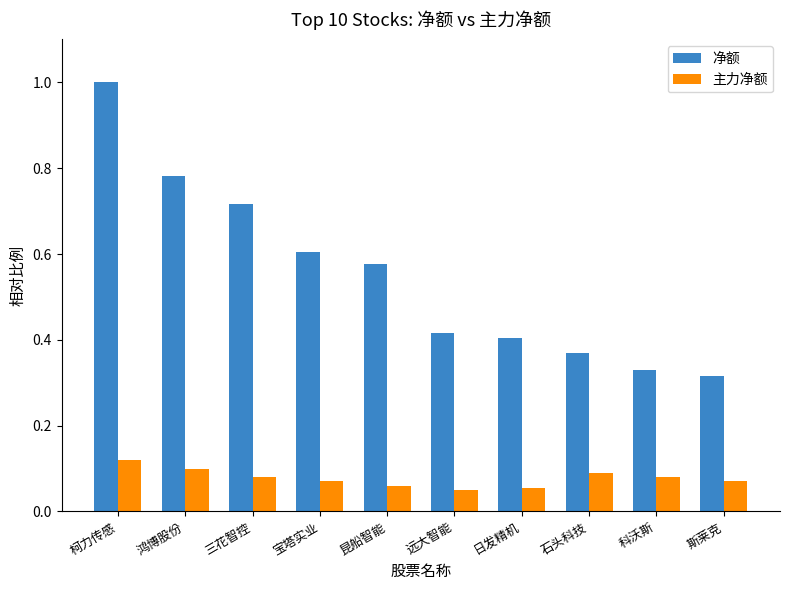

Which series has the largest range (max minus min)?

净额